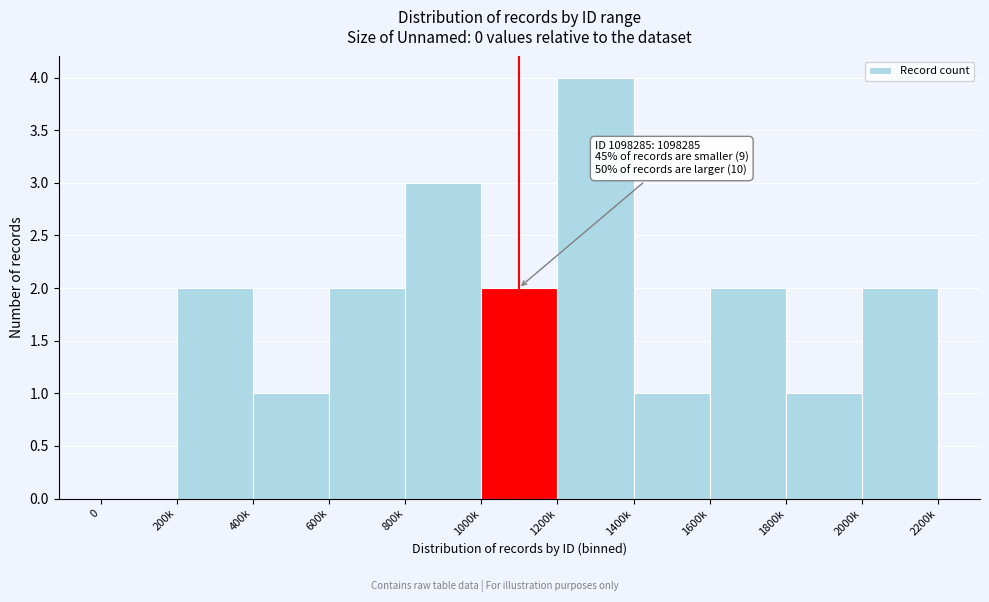

Reading left to right, extract all data points from this chart.

0=0	200k=2	400k=1	600k=2	800k=3	1000k=2	1200k=4	1400k=1	1600k=2	1800k=1	2000k=2